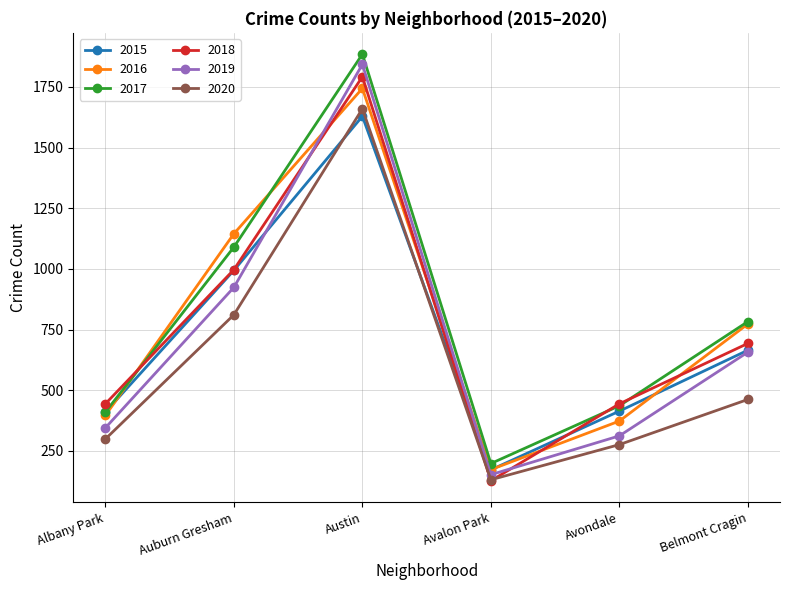

The 2015 series shows 2621 at Austin. True or false?

False